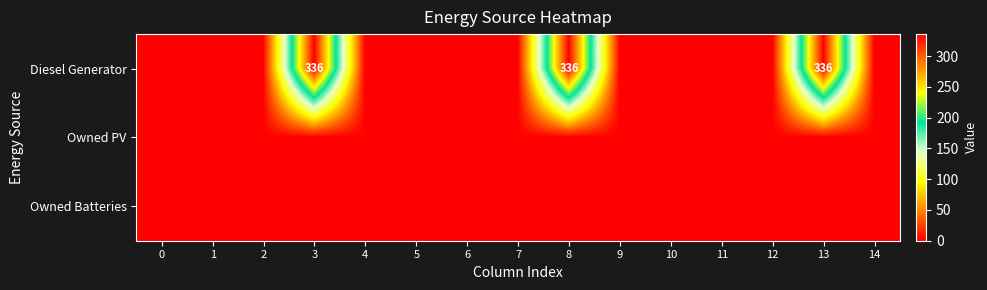

Between 11 and 5, which is larger?

11